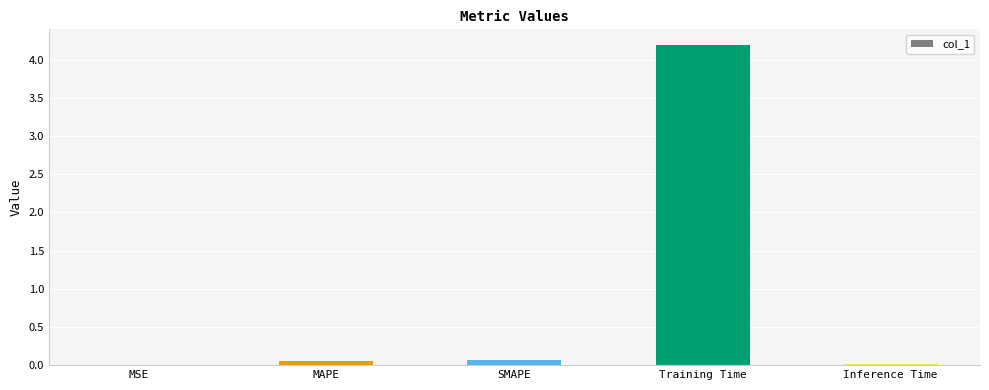

What is the sum of all values?

4.3